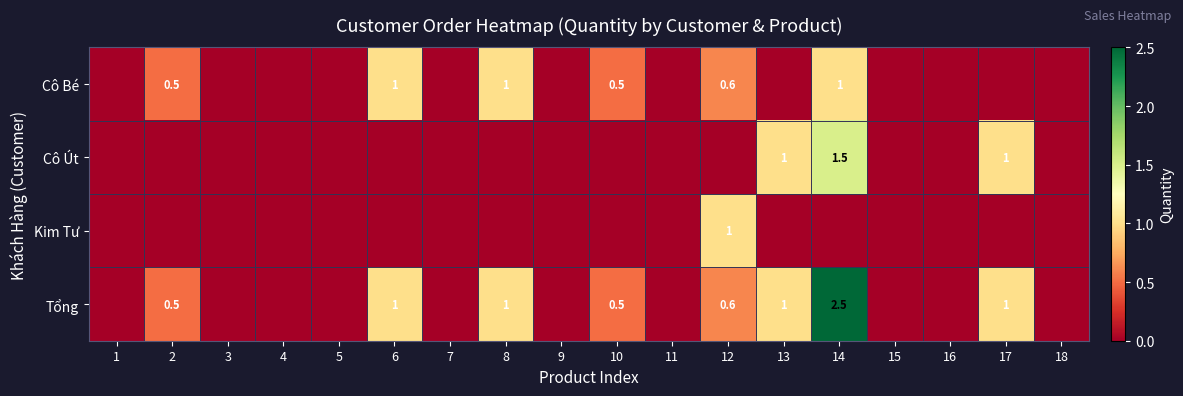

True or false: Kim Tư has a value of 1.0 at 12.

True